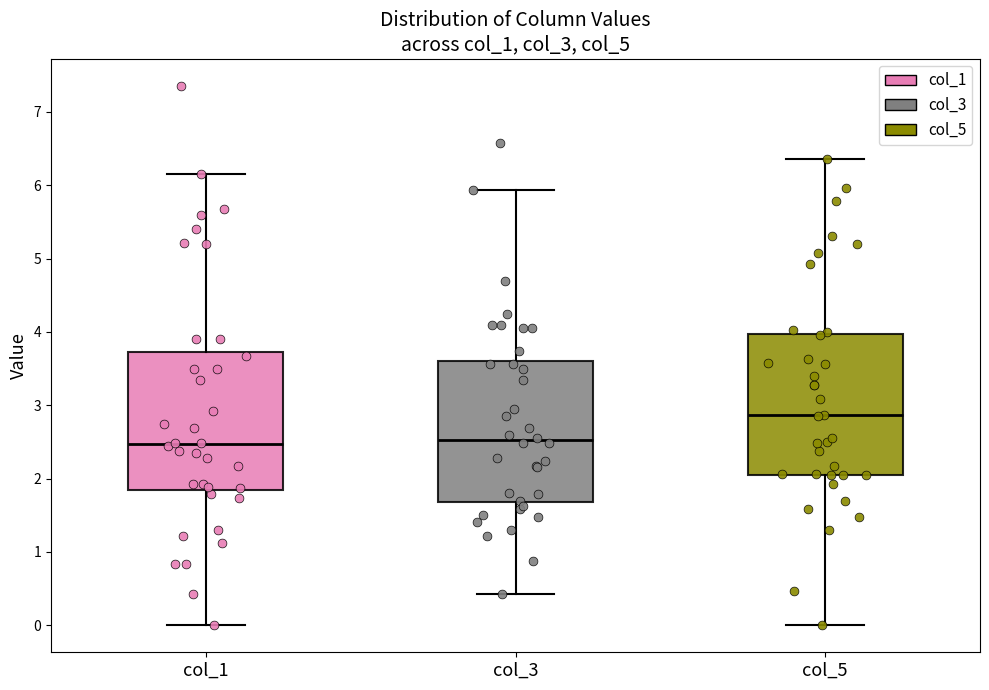

Where does the median line of the box for col_1 sit on the y-axis? The values are not printed on the chart, so give them approximately, as read against the axis.

2.5